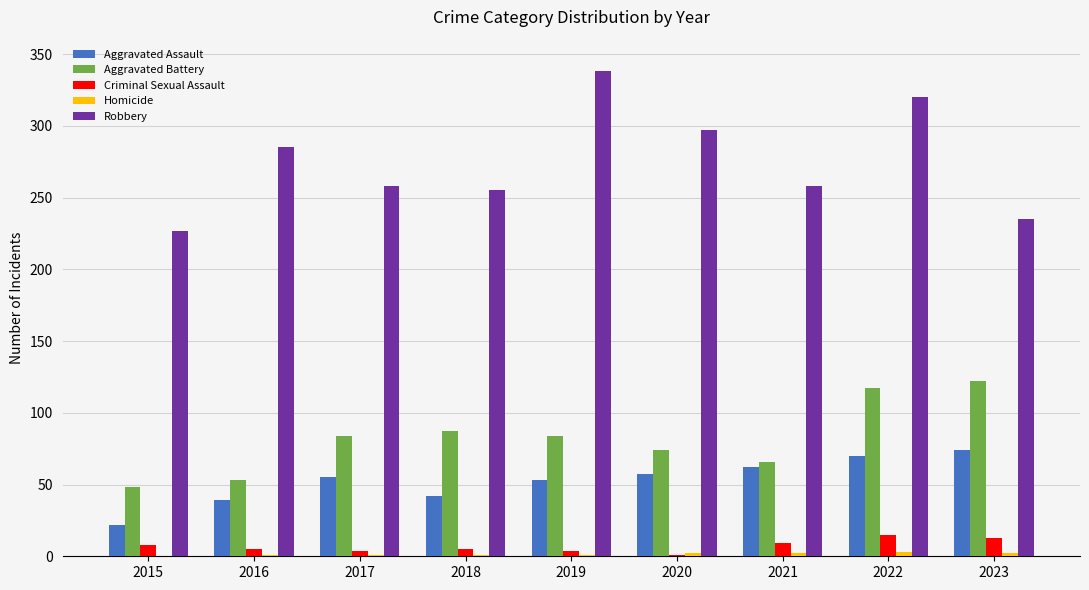

What is the total value across all series at 2020?

431